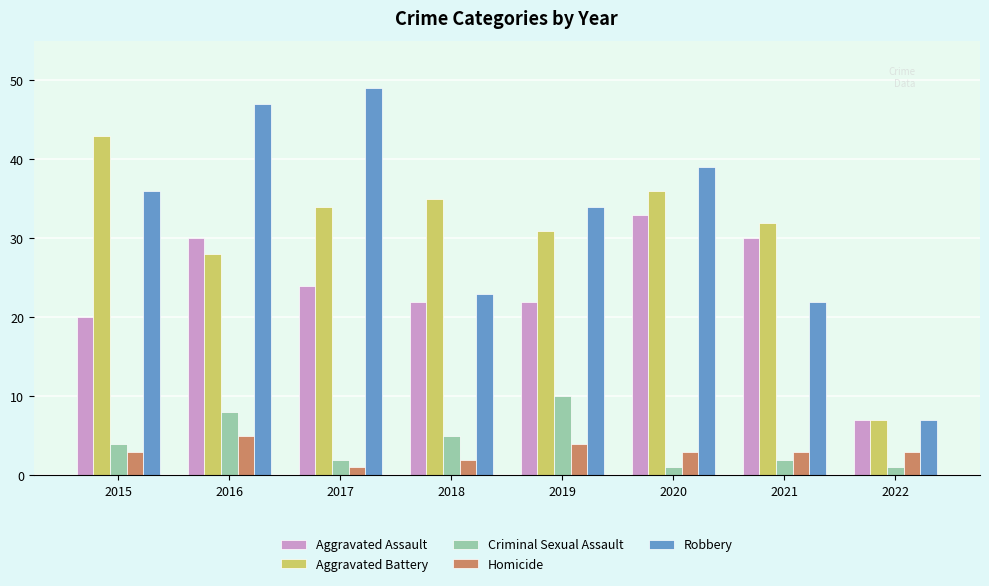

Reading left to right, extract all data points from this chart.

Aggravated Assault: 20	30	24	22	22	33	30	7
Aggravated Battery: 43	28	34	35	31	36	32	7
Criminal Sexual Assault: 4	8	2	5	10	1	2	1
Homicide: 3	5	1	2	4	3	3	3
Robbery: 36	47	49	23	34	39	22	7